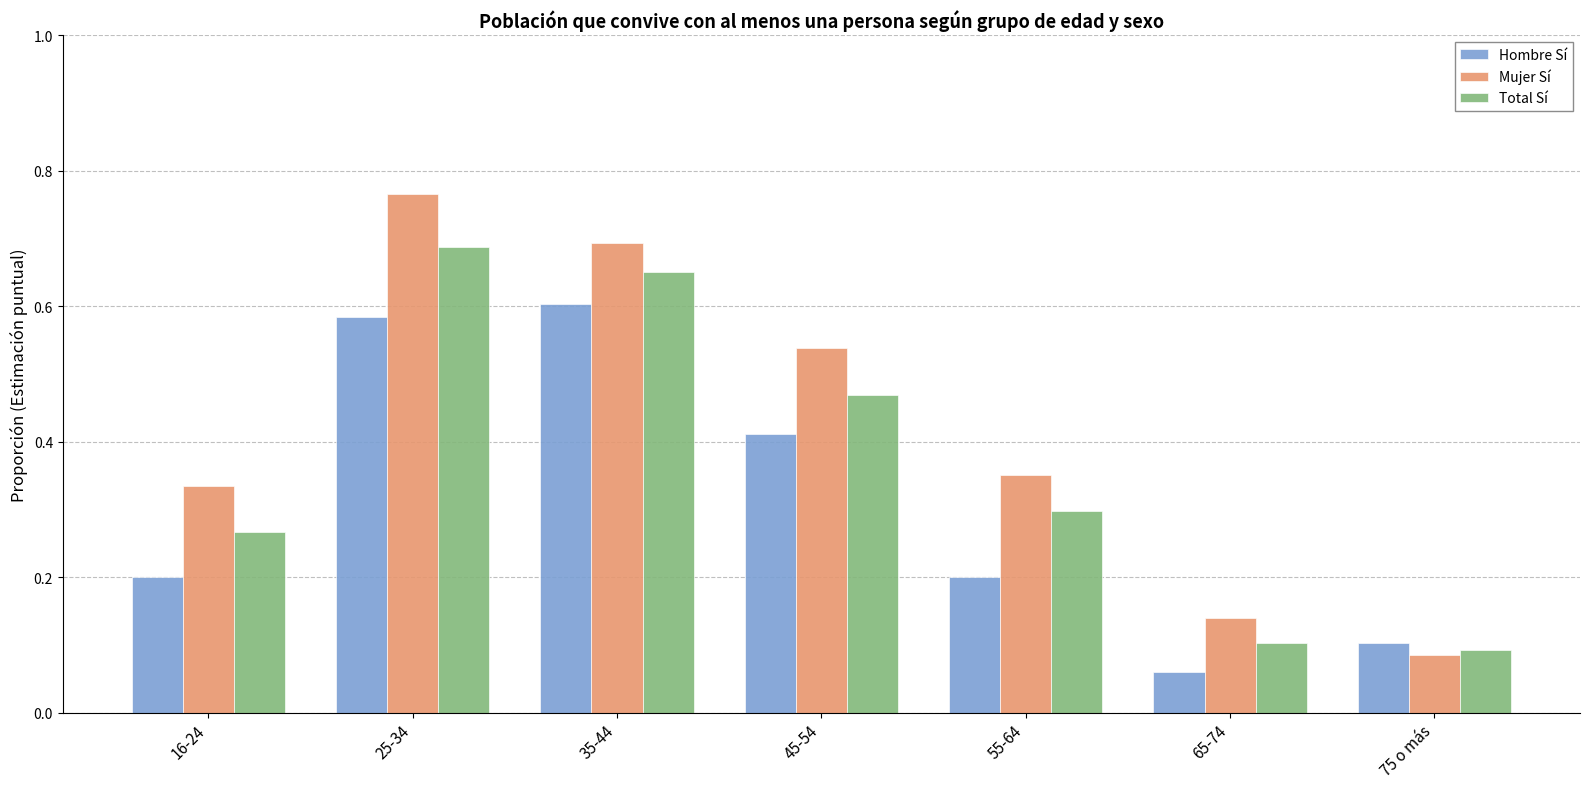

At which label does Mujer Sí reach its peak?

25-34